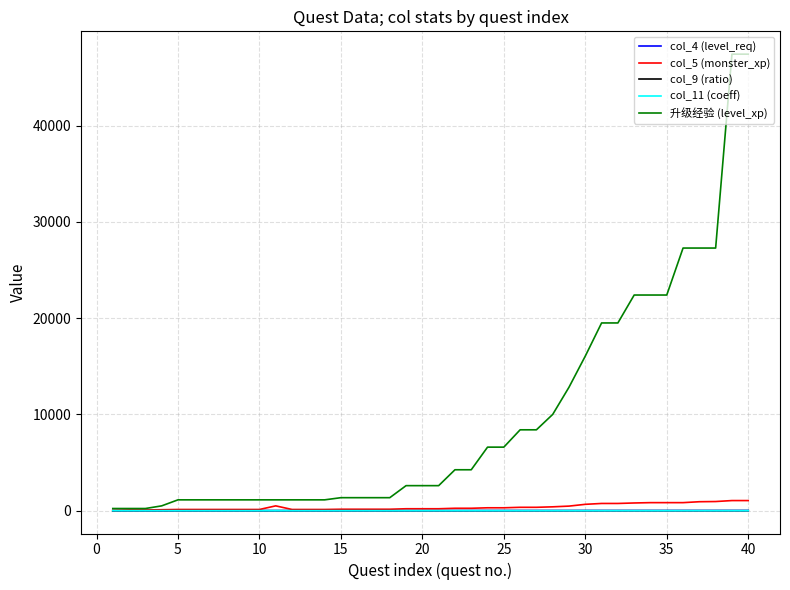

How many lines are shown in the chart?

5